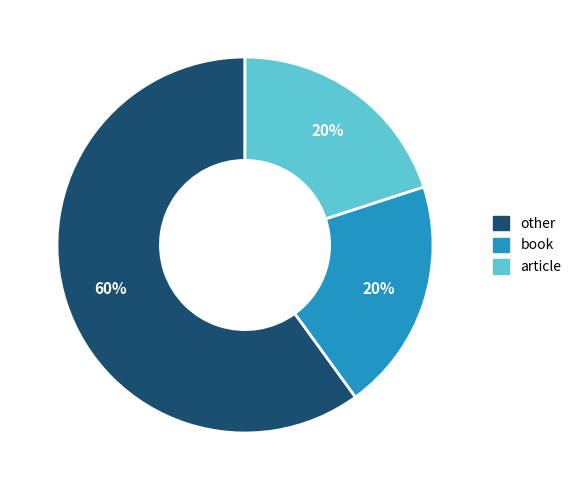

Is there any slice that represents more than half of the pie?

Yes